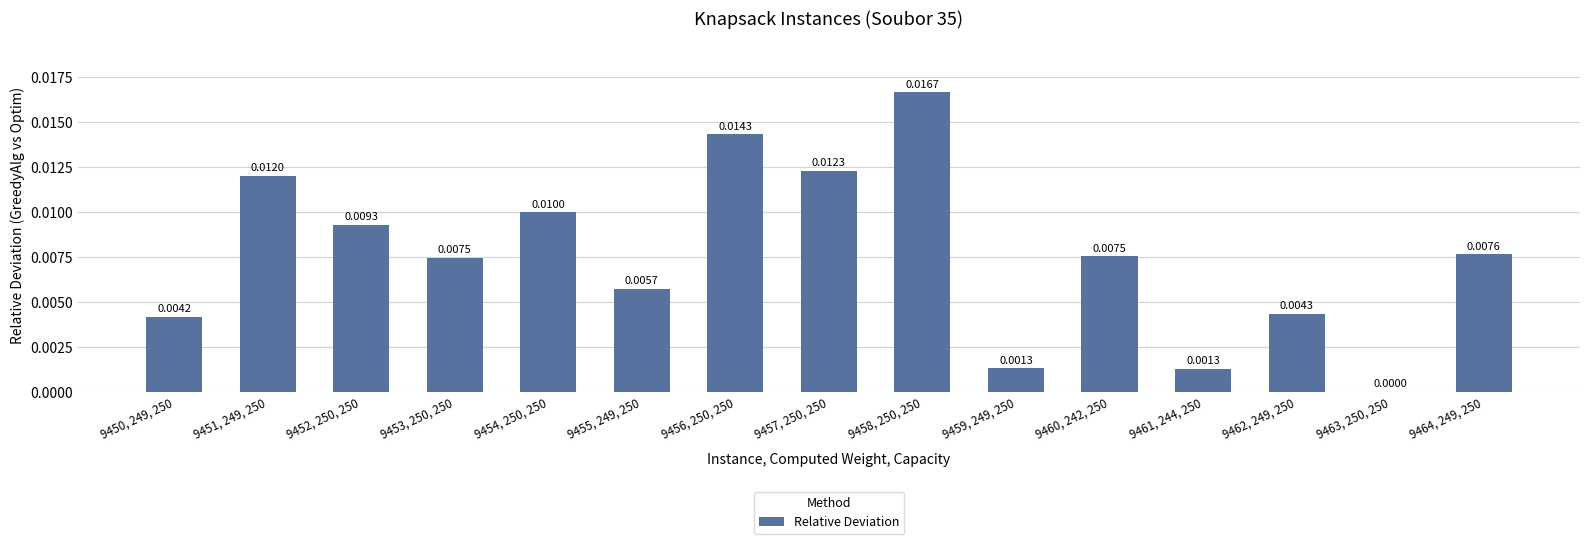

Is it true that the value at 9450, 249, 250 is 0.0?

True